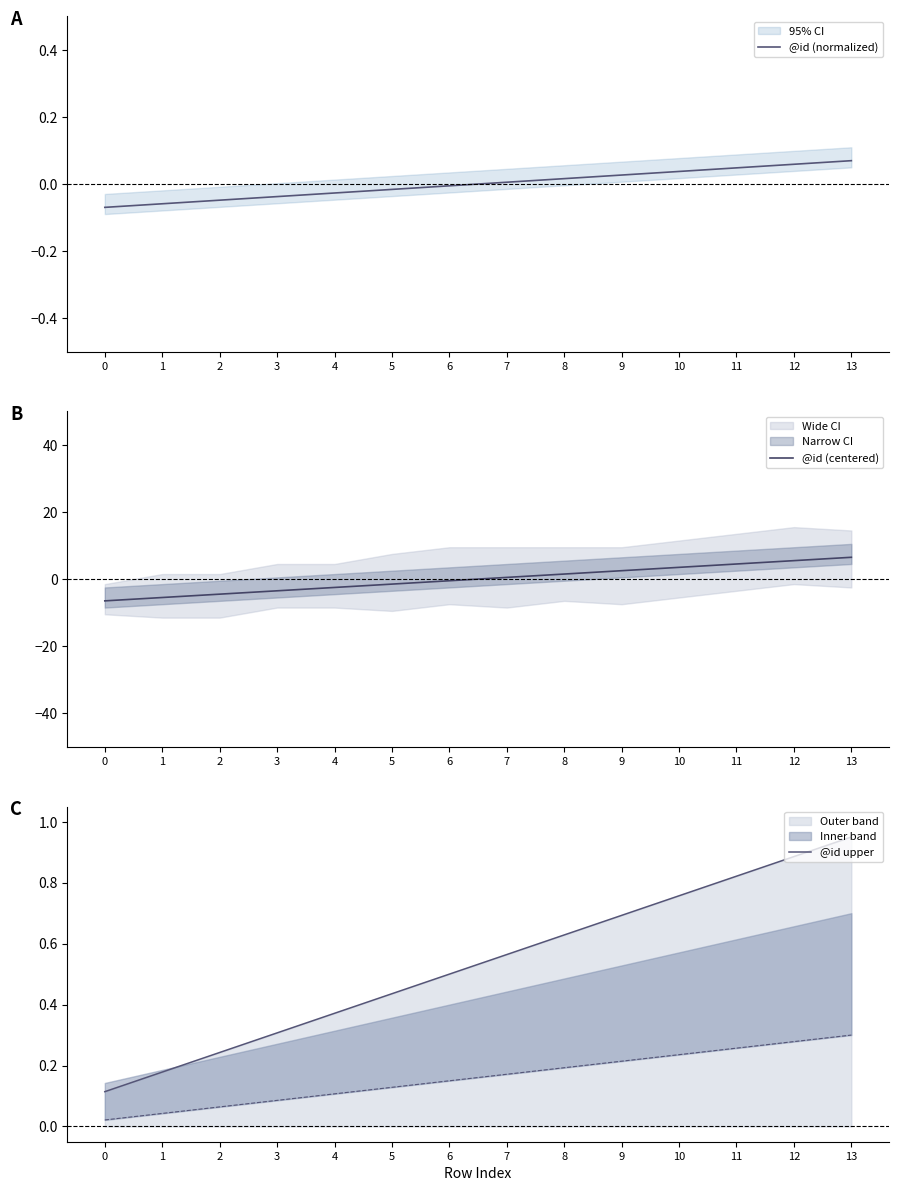

What is the value of the @id (normalized) point at the 13th from the left?

0.1